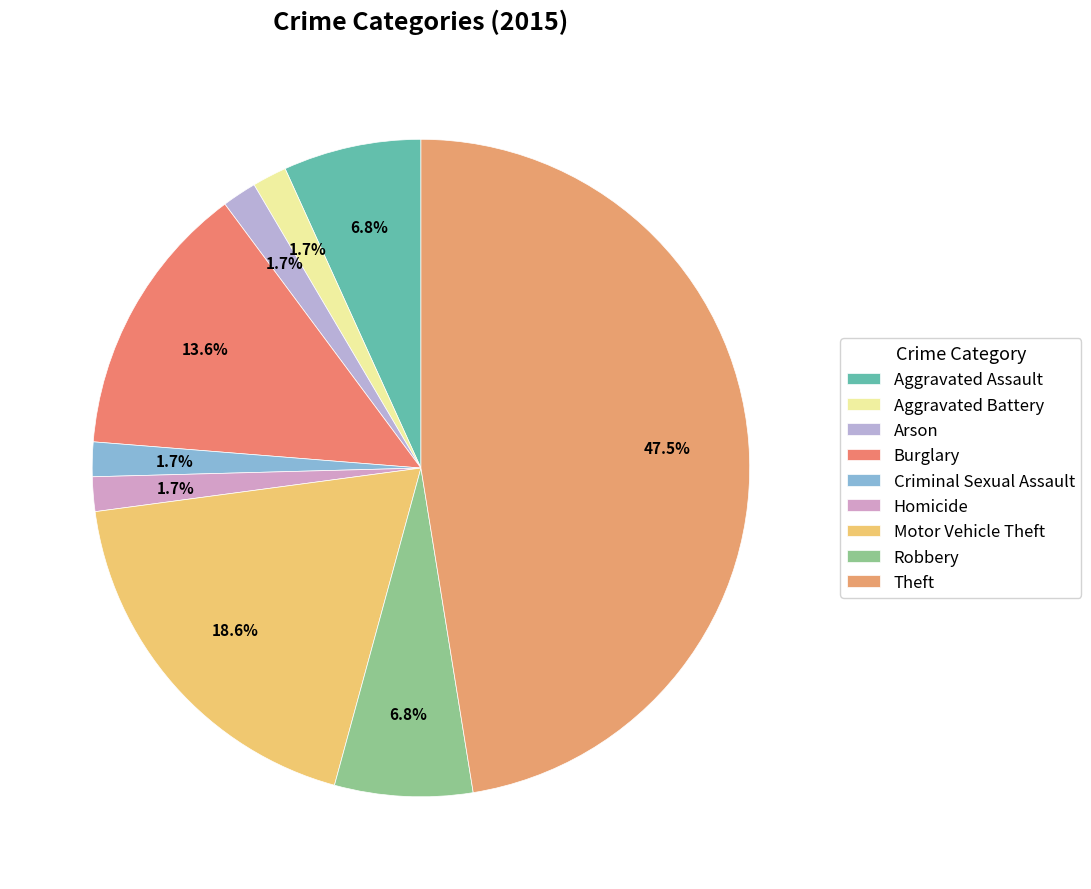

How many segments does this pie chart have?

9